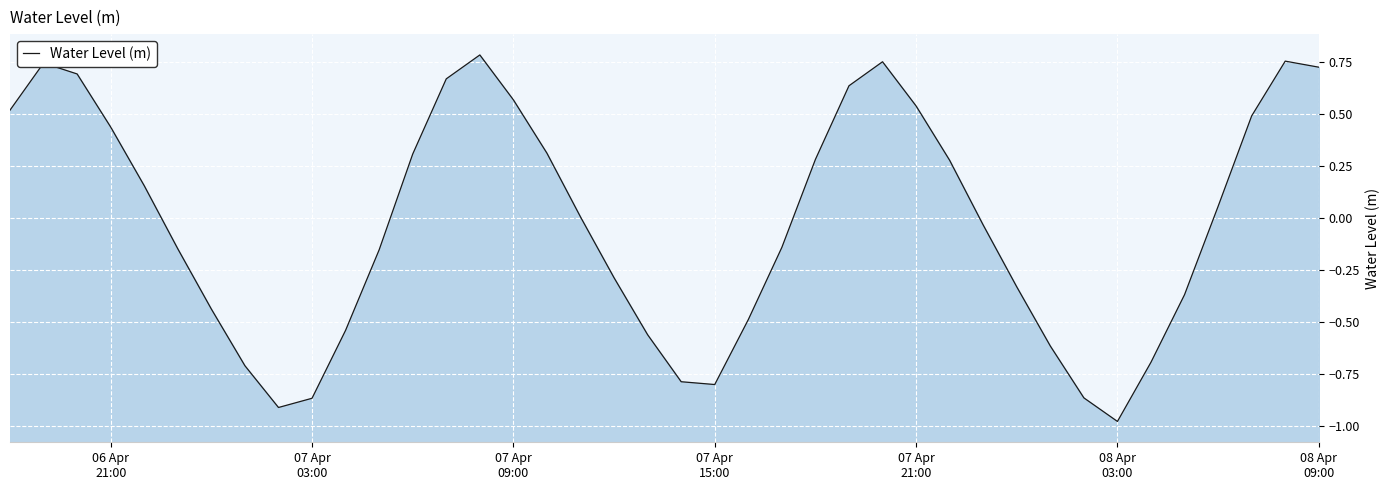

What is the difference between the maximum and minimum values?

1.8